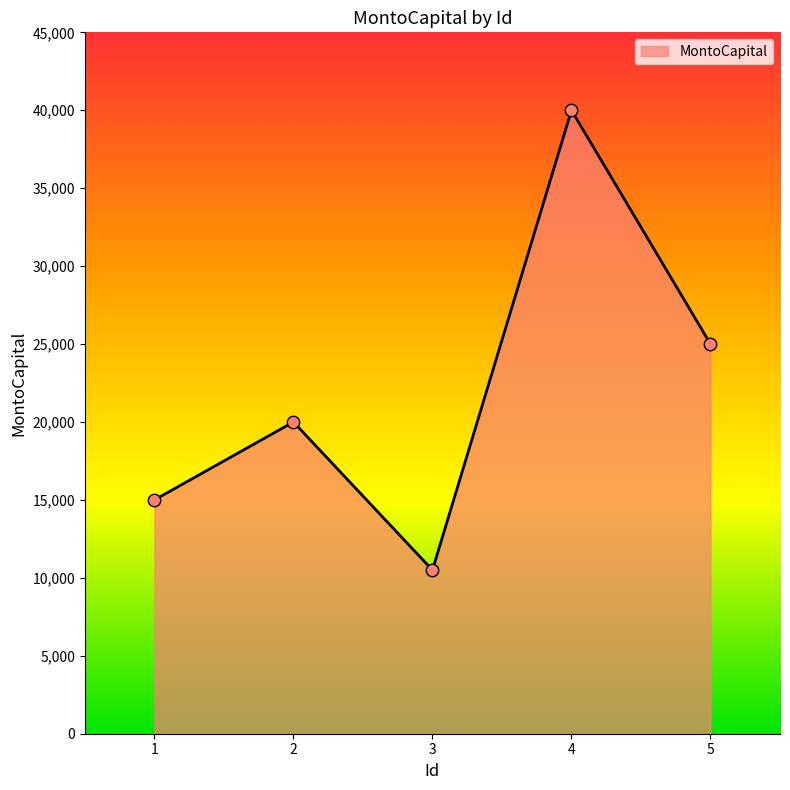

Which has a higher value, 3 or 4?

4